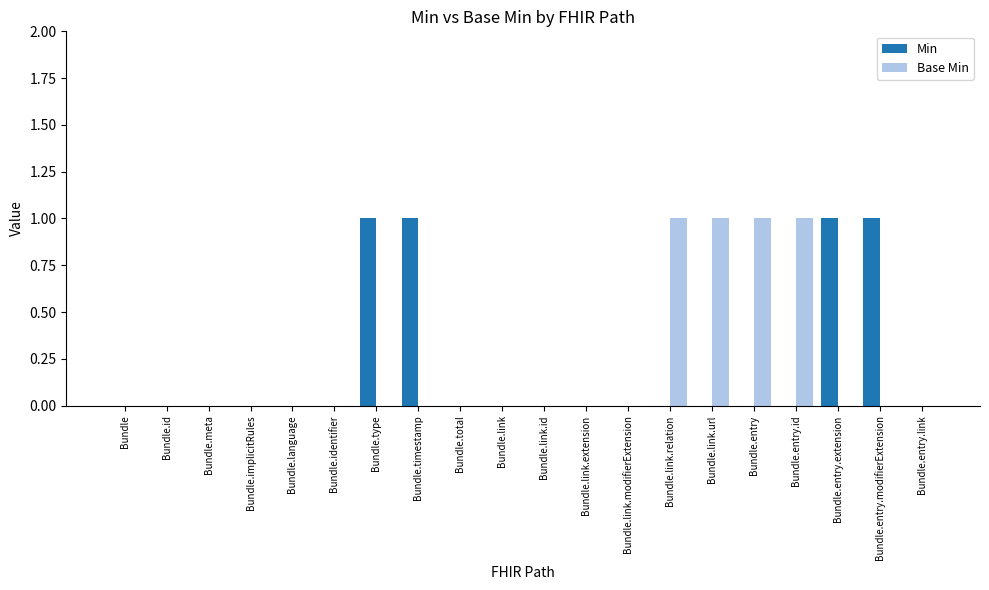

Reading right to left, transcribe all the data shown in this chart.

Min: Bundle.entry.link=0	Bundle.entry.modifierExtension=1	Bundle.entry.extension=1	Bundle.entry.id=0	Bundle.entry=0	Bundle.link.url=0	Bundle.link.relation=0	Bundle.link.modifierExtension=0	Bundle.link.extension=0	Bundle.link.id=0	Bundle.link=0	Bundle.total=0	Bundle.timestamp=1	Bundle.type=1	Bundle.identifier=0	Bundle.language=0	Bundle.implicitRules=0	Bundle.meta=0	Bundle.id=0	Bundle=0
Base Min: Bundle.entry.link=0	Bundle.entry.modifierExtension=0	Bundle.entry.extension=0	Bundle.entry.id=1	Bundle.entry=1	Bundle.link.url=1	Bundle.link.relation=1	Bundle.link.modifierExtension=0	Bundle.link.extension=0	Bundle.link.id=0	Bundle.link=0	Bundle.total=0	Bundle.timestamp=0	Bundle.type=0	Bundle.identifier=0	Bundle.language=0	Bundle.implicitRules=0	Bundle.meta=0	Bundle.id=0	Bundle=0